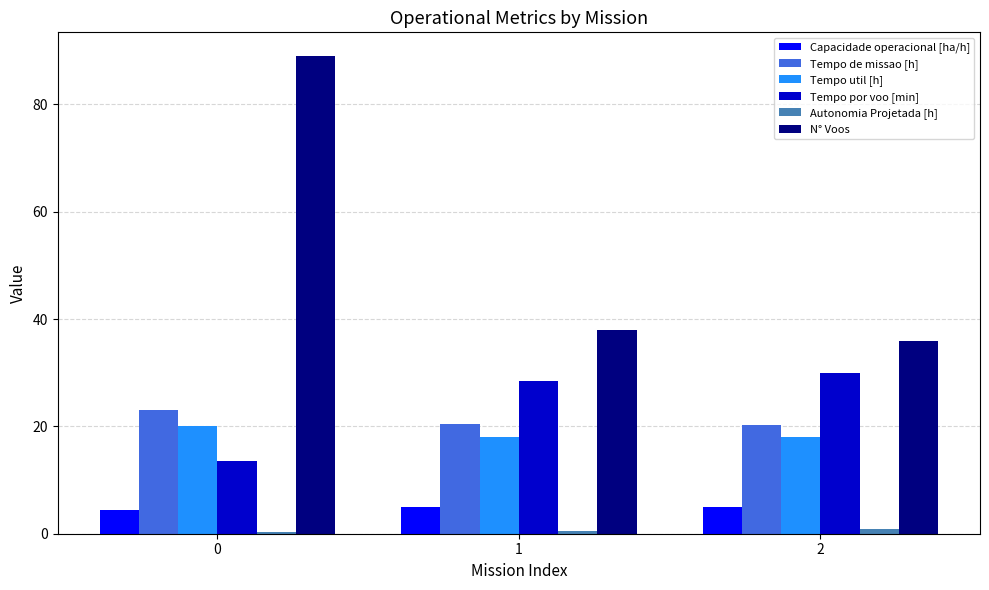

The value of Tempo por voo [min] at 2 is 29.9. True or false?

True